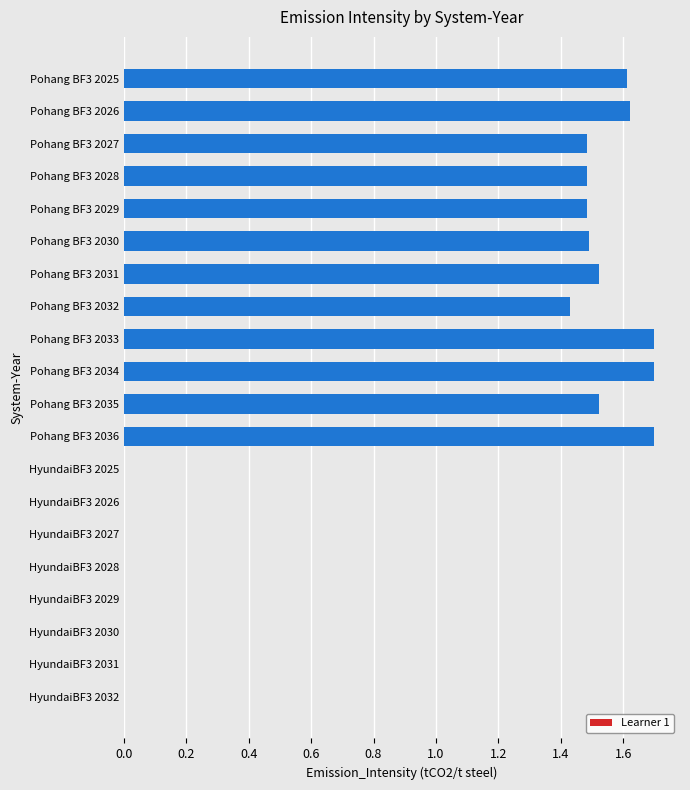

How many values are between 0 and 1?

8